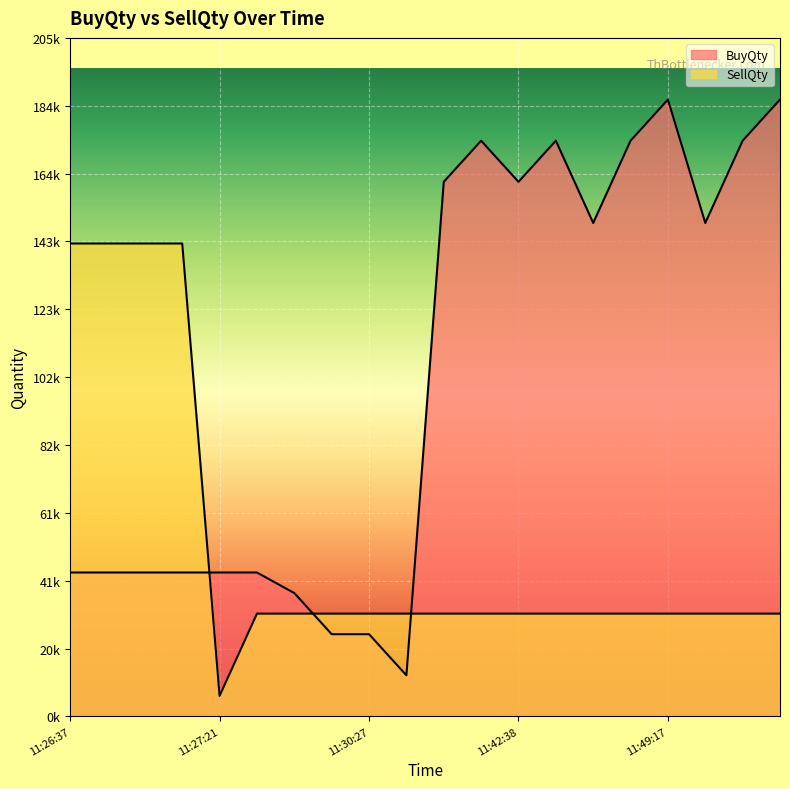

Does the chart display data point markers on the line(s)?

No